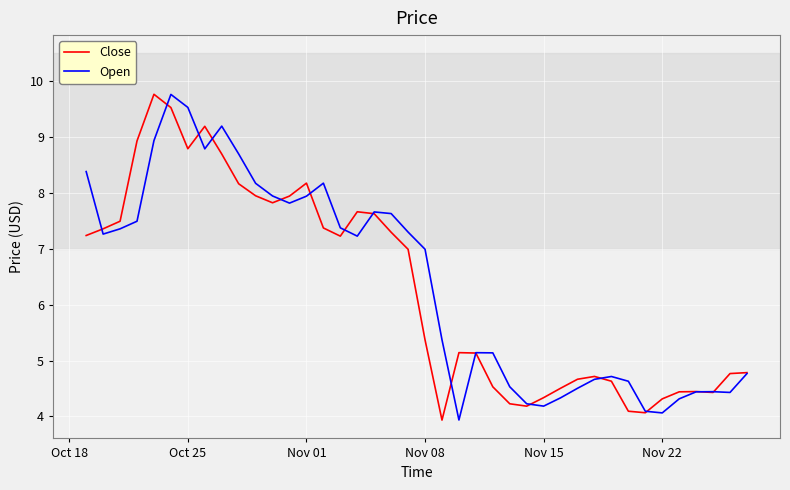

What are all the series names shown in the legend?

Close, Open